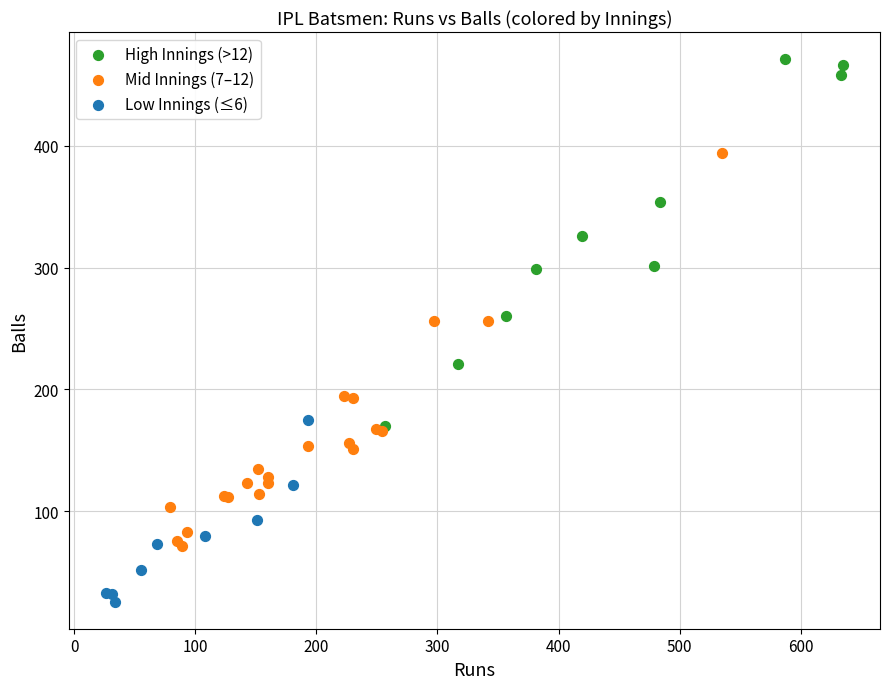

Which series contains the highest Y value?

High Innings (>12)